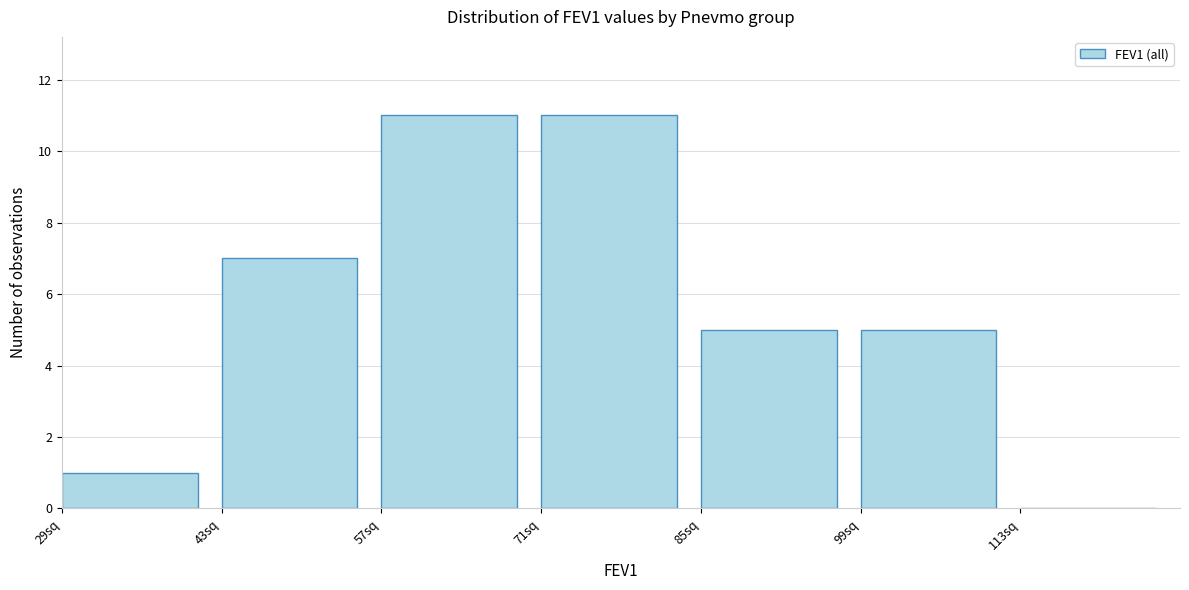

Reading left to right, transcribe this chart: for each bar, give the range it covers on the x-axis and its height. Neither the bar edges nor the heights are printed on the chart, so give them approximately, as read against the axes.

29 to 43: 1
43 to 57: 7
57 to 71: 11
71 to 85: 11
85 to 99: 5
99 to 113: 5
113 to 127: 0